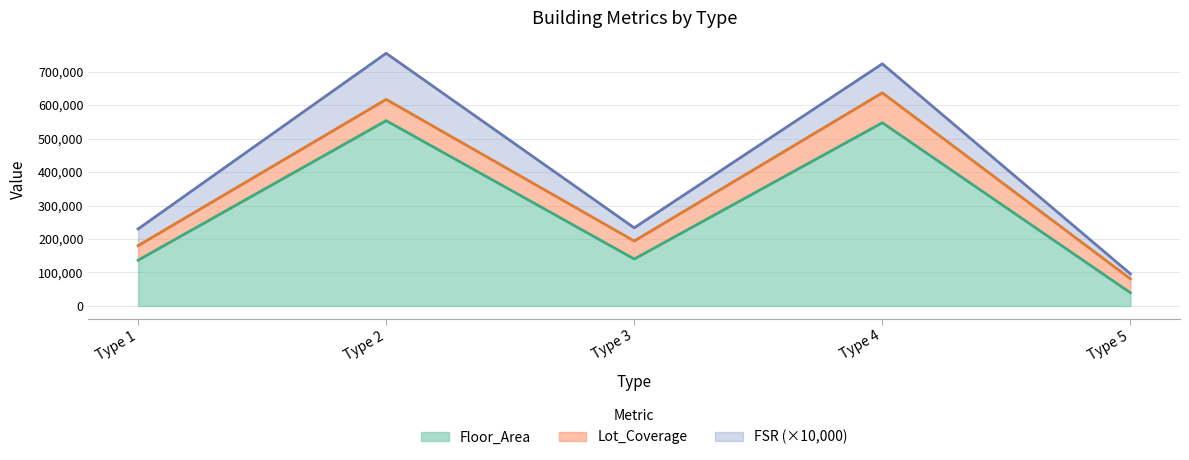

How many data points does each series have?

5